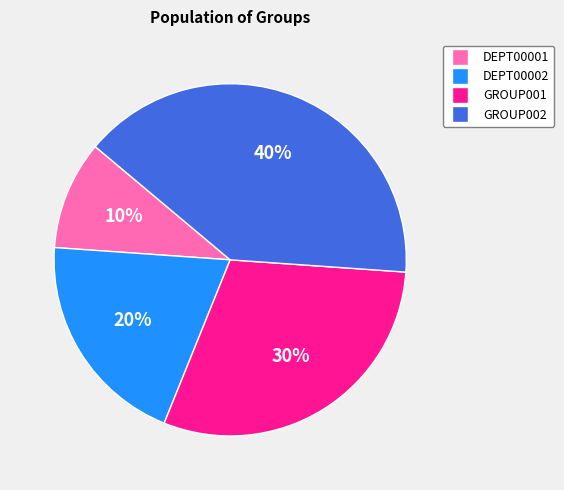

To the nearest percent, what is the average slice percentage?

25%